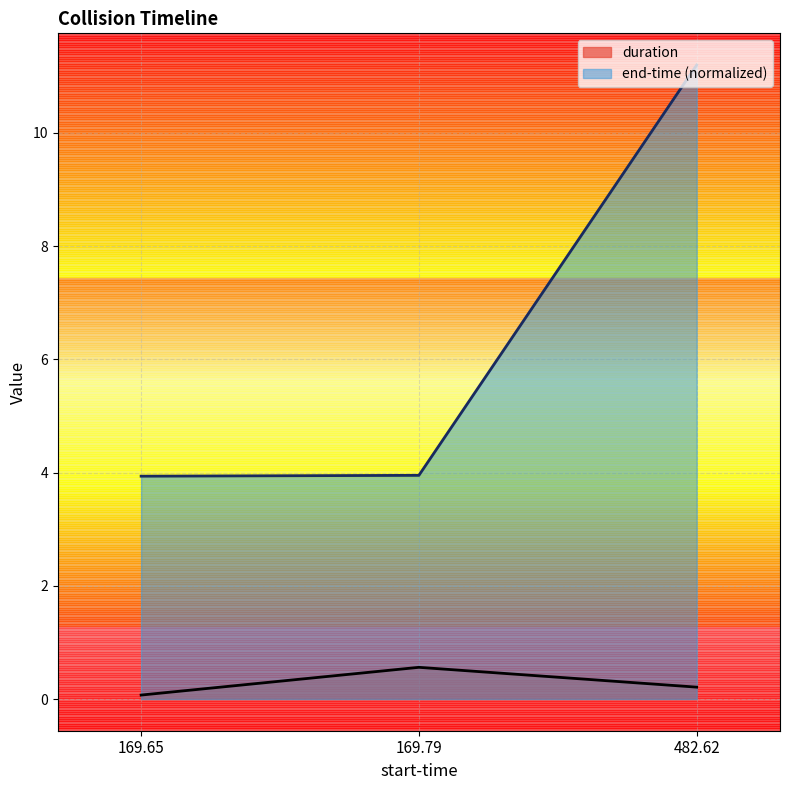

What is the label of the 2nd point from the right?

169.79